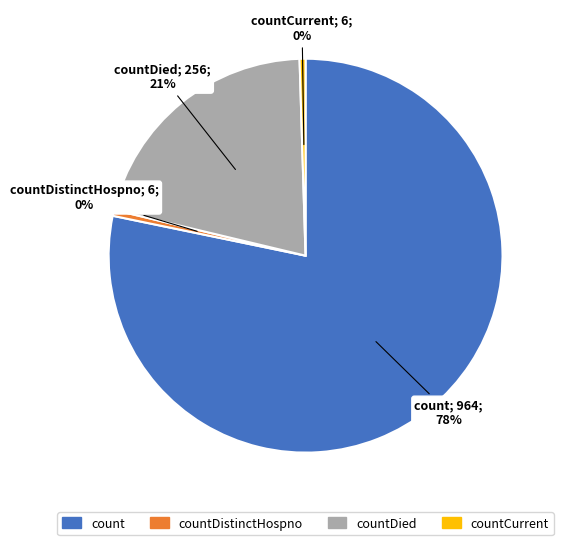

True or false: count accounts for 66% of the total.

False